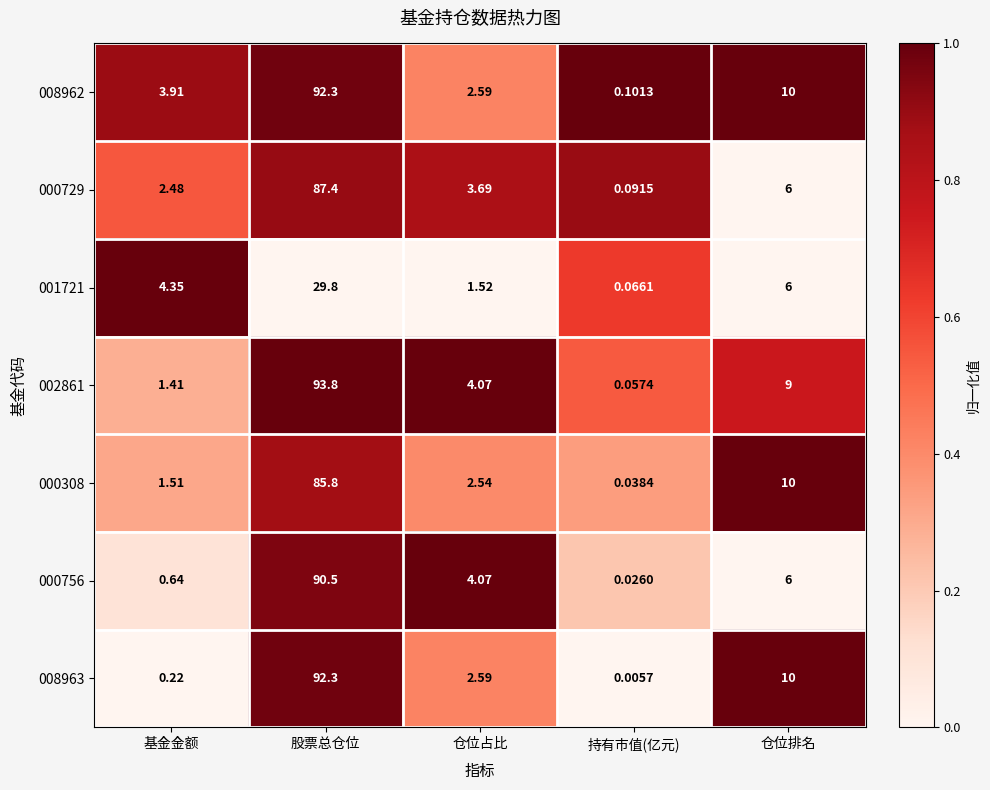

Which series changed the most between 基金金额 and 持有市值(亿元)?

001721